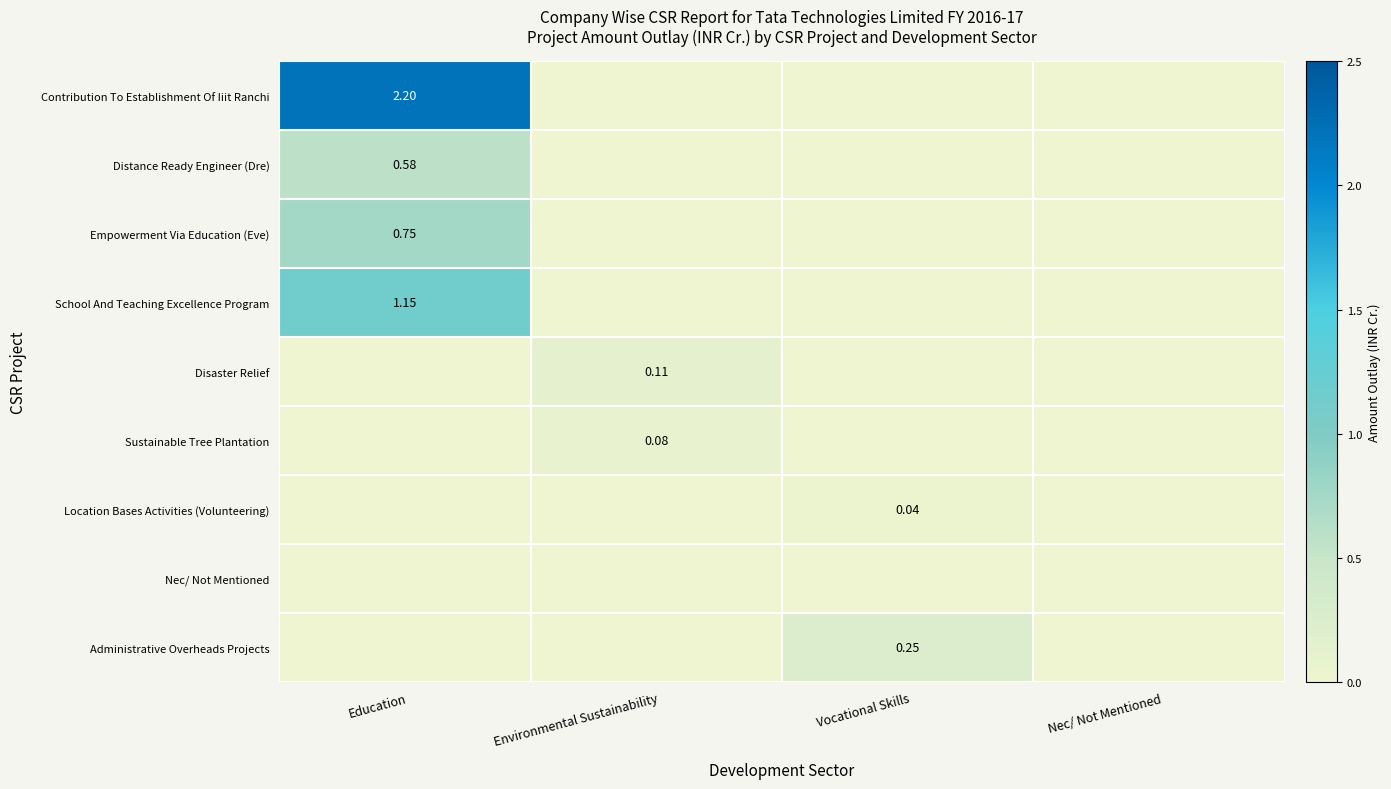

Is the value of Empowerment Via Education (Eve) at Environmental Sustainability greater than the value of Contribution To Establishment Of Iiit Ranchi at Nec/ Not Mentioned?

No